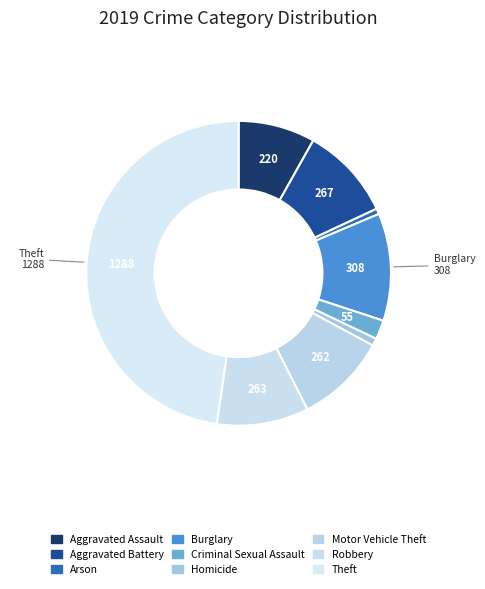

Count the number of slices in the pie.

9